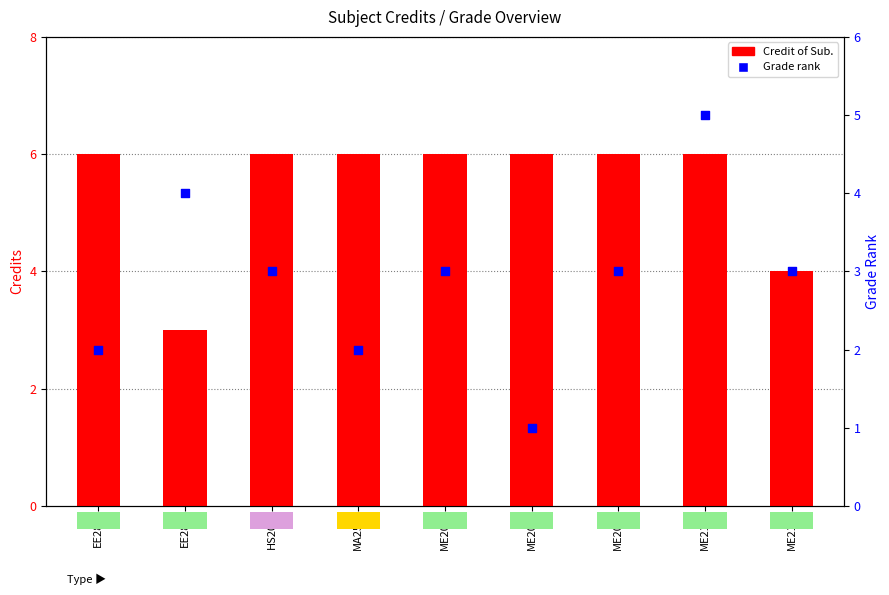

Which series reaches the minimum Y coordinate?

Grade rank